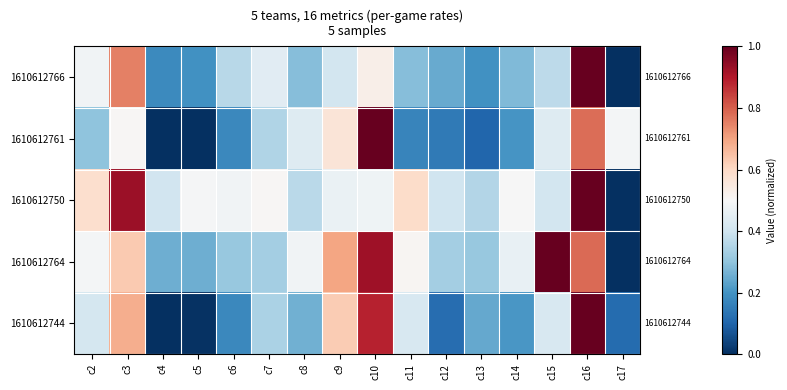

Is the value of 1610612764 at c14 greater than the value of 1610612750 at c10?

No